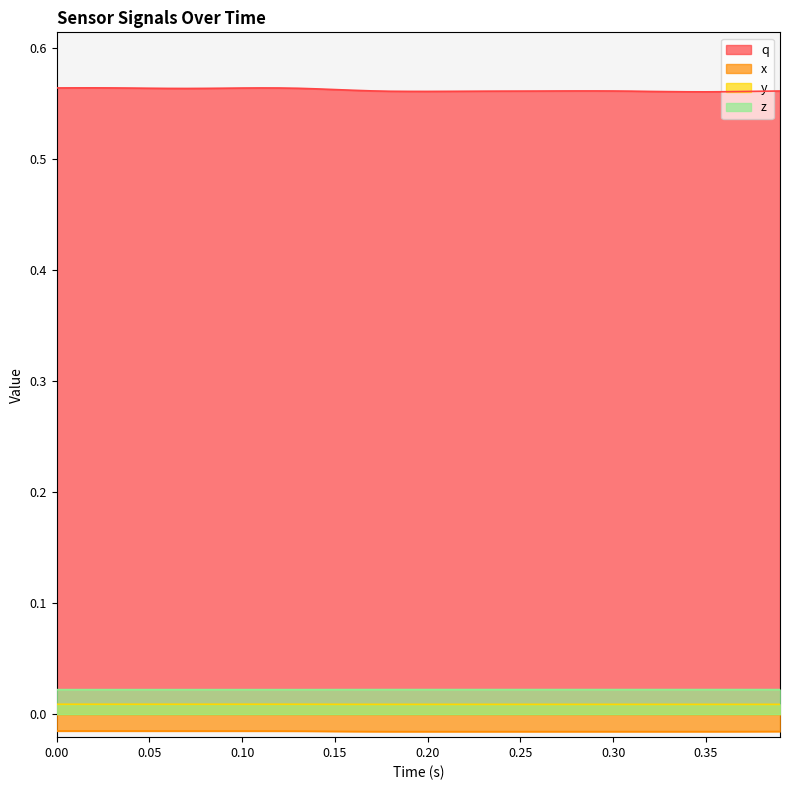

How many lines are shown in the chart?

4